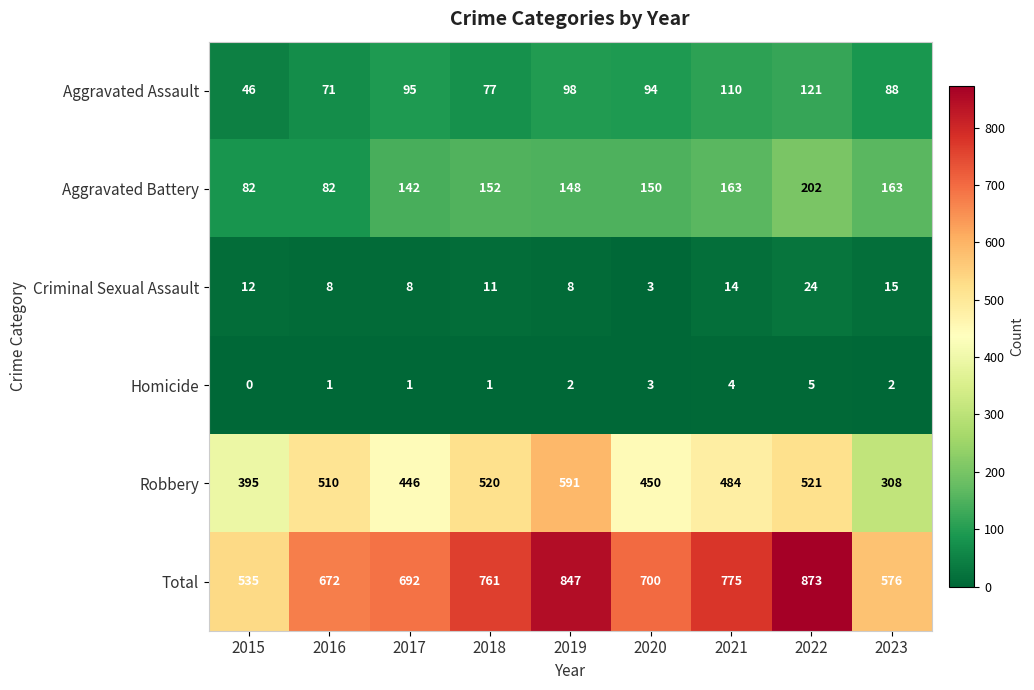

Between 2017 and 2022, which series saw the biggest shift?

Total